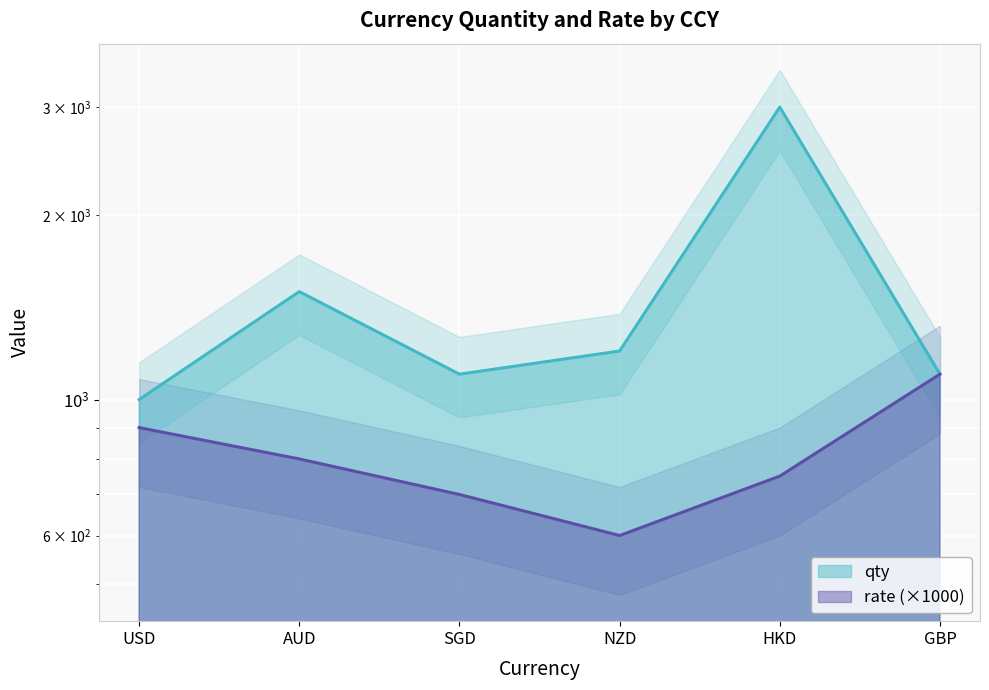

What position from the left is AUD?

2